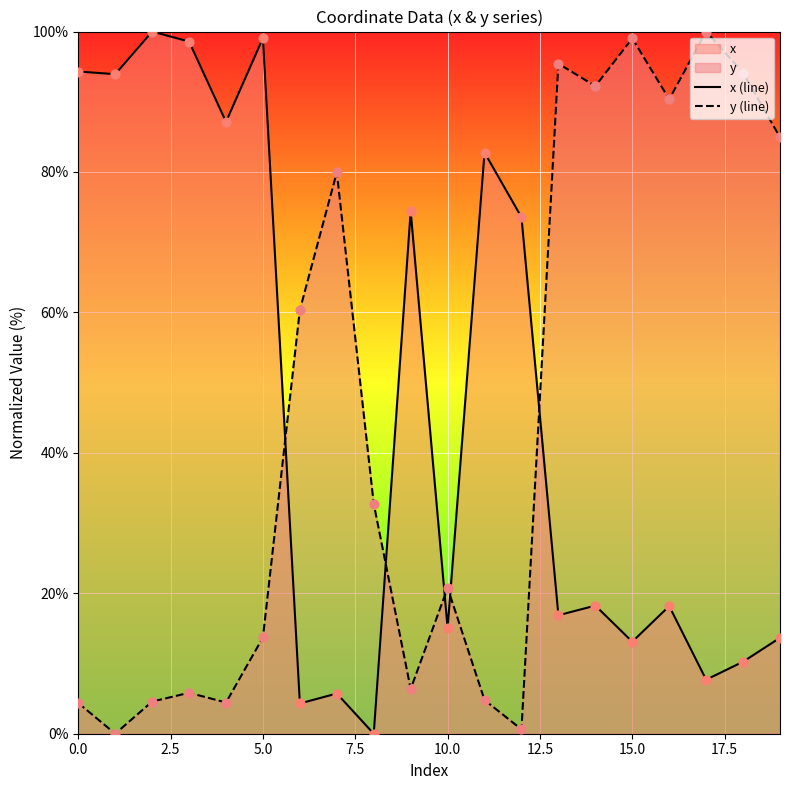

Is the value of y (line) at 0.0 greater than the value of x (line) at 12?

No